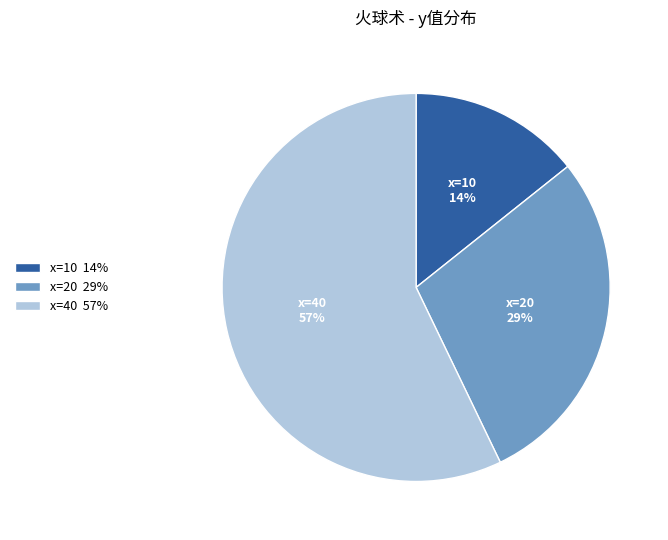

The x=20 slice represents 29% of the pie. True or false?

True